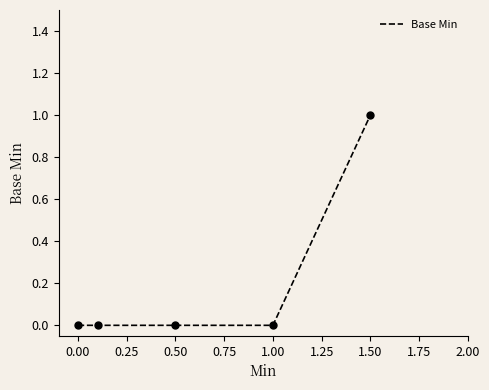

What is the maximum value shown in the chart?

1